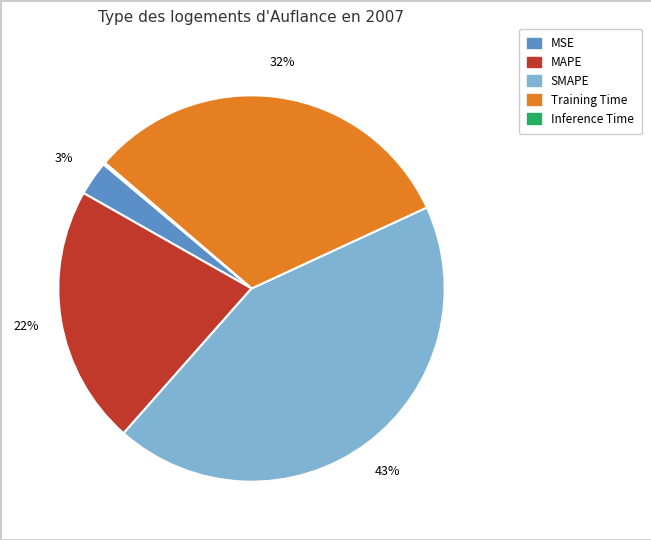

Is there any slice that represents more than half of the pie?

No